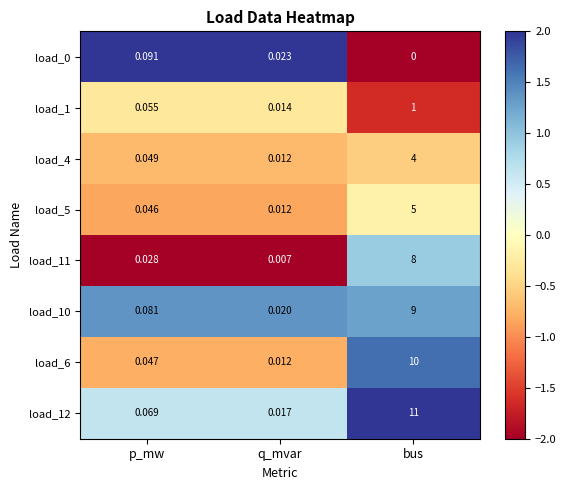

At which label is load_0 closest to 0?

bus